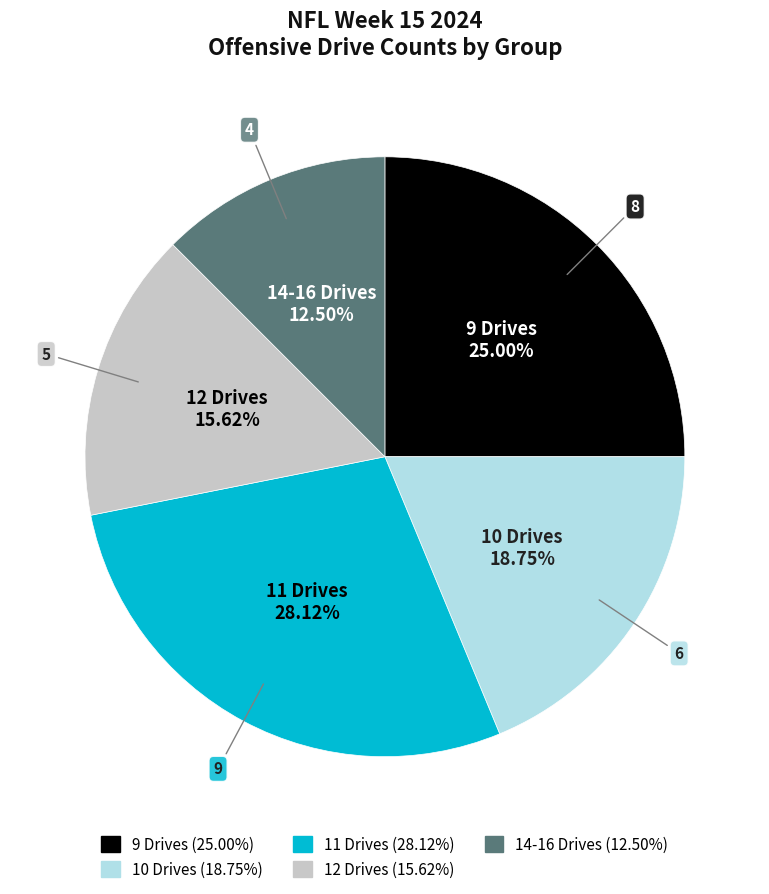

Is there any slice that represents more than half of the pie?

No